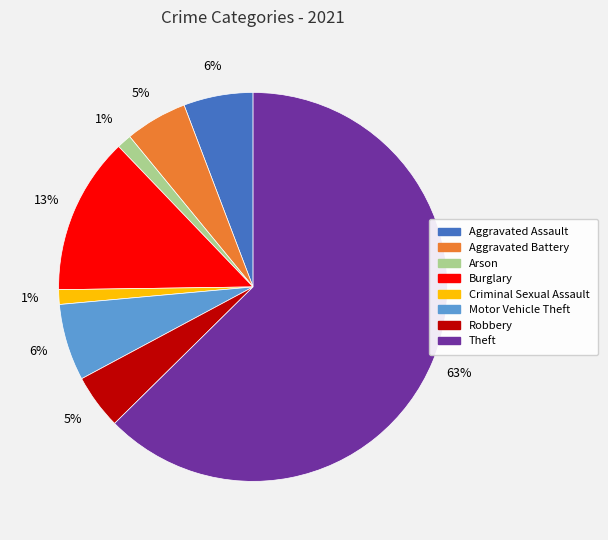

What is the majority slice?

Theft